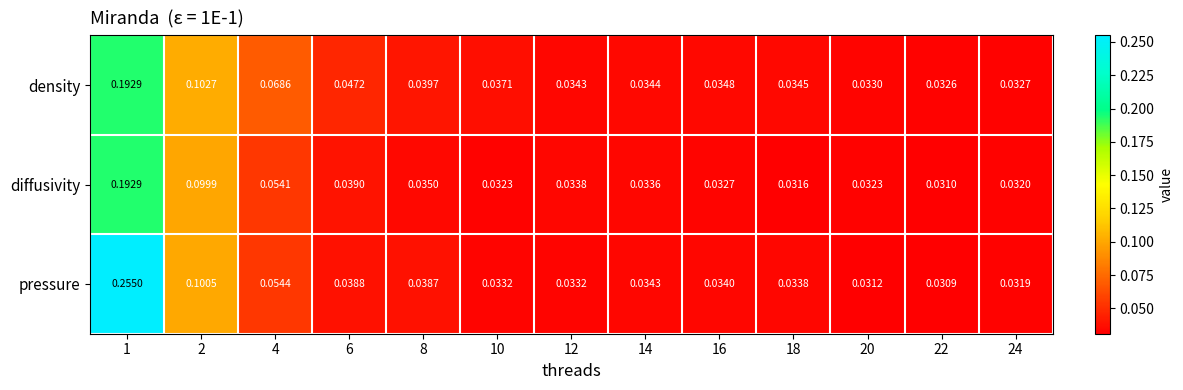

Is the value of pressure at 2 greater than the value of diffusivity at 20?

Yes